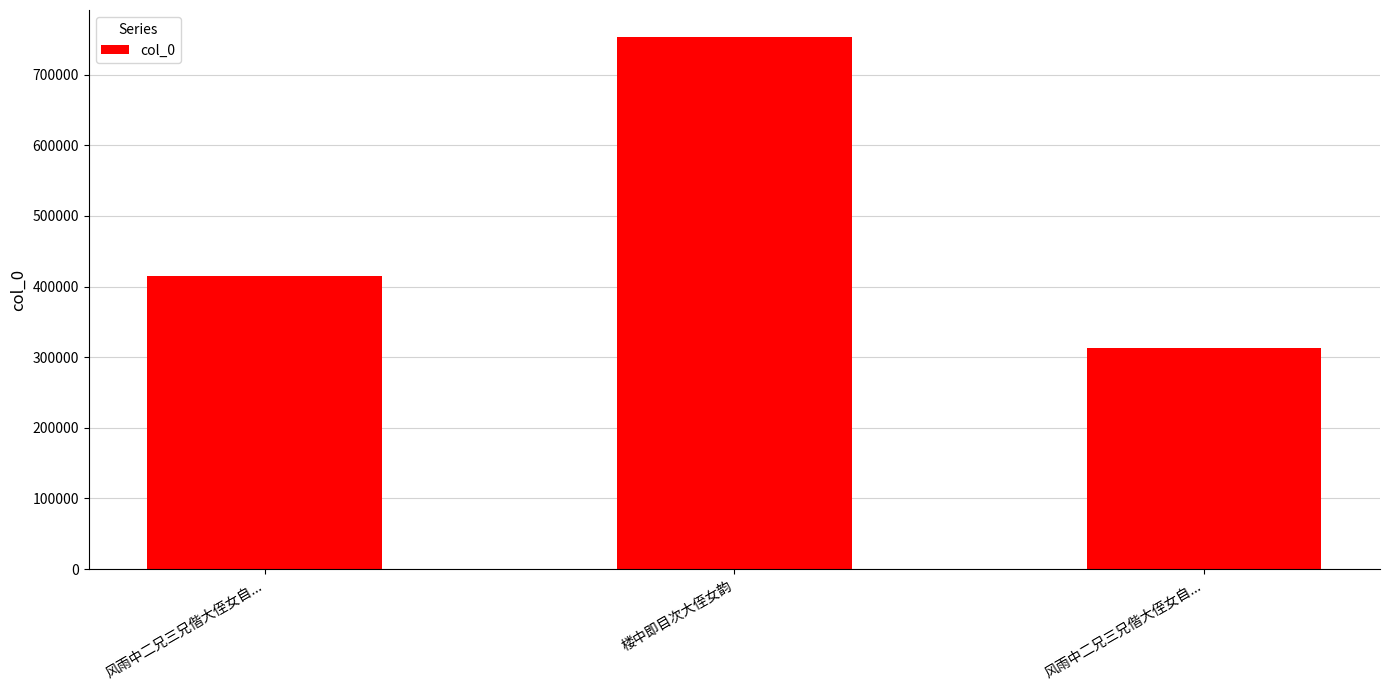

What is the label of the 3rd bar from the right?

风雨中二兄三兄偕大侄女自...